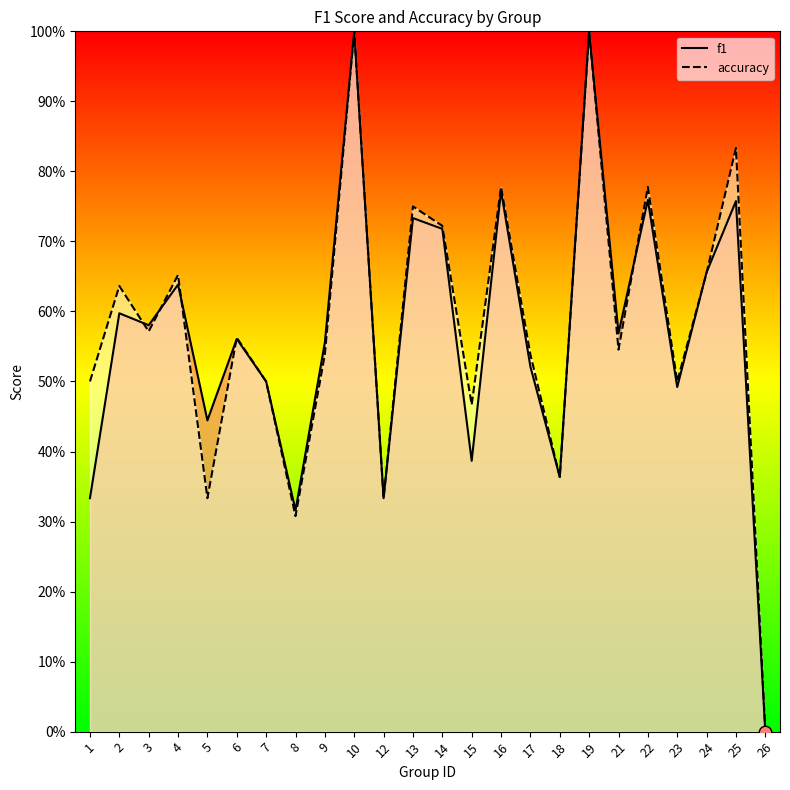

What are all the series names shown in the legend?

f1, accuracy